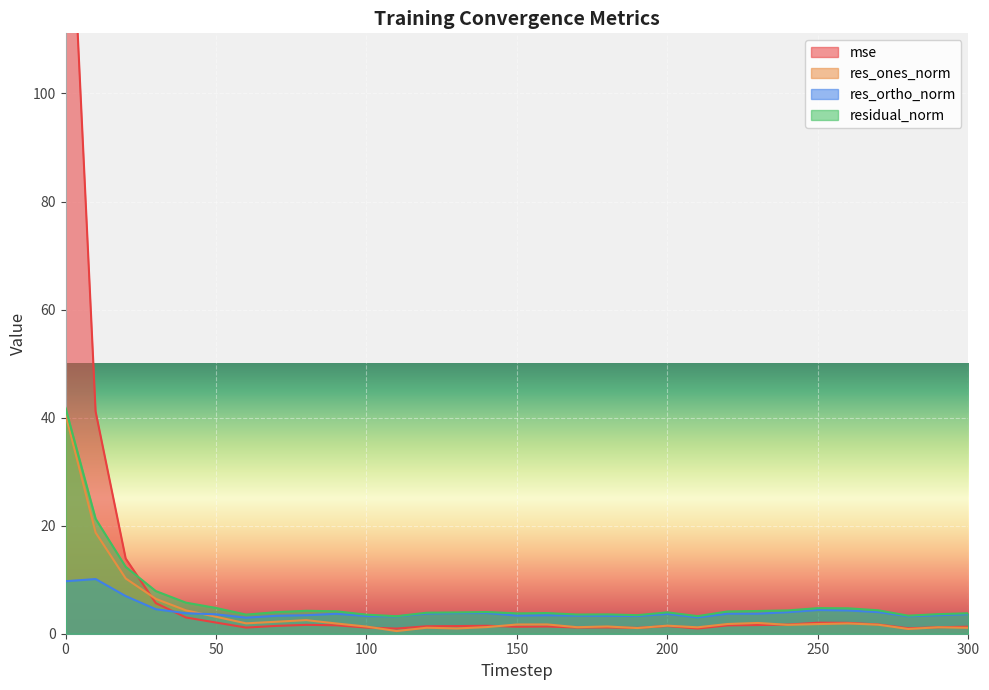

Rank the series by their maximum value, from lowest to highest.

res_ortho_norm, res_ones_norm, residual_norm, mse